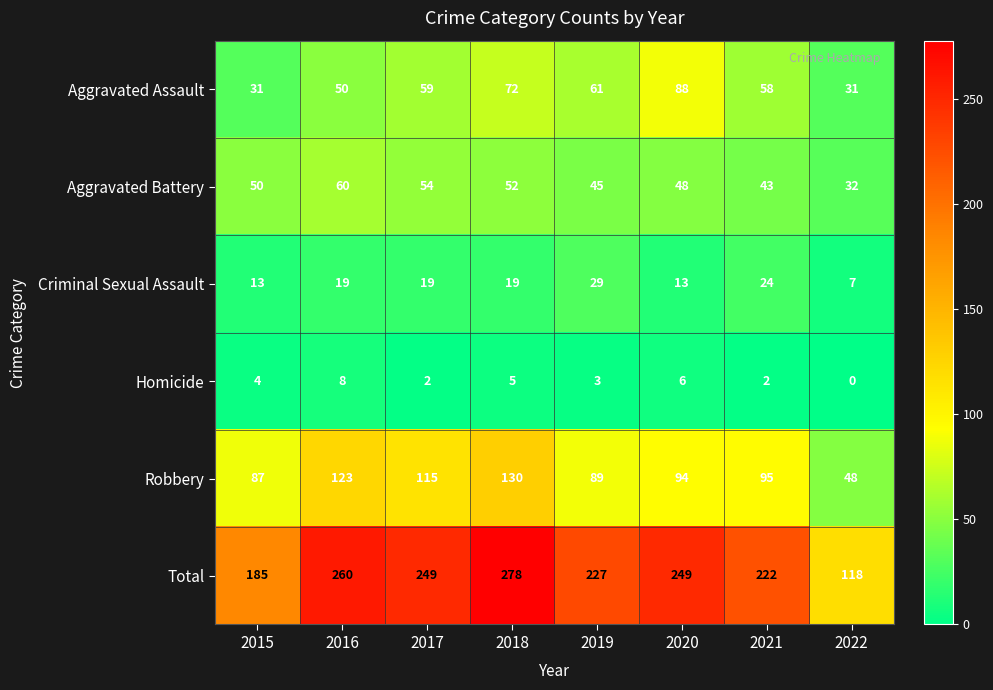

What is the difference between the highest and lowest values at 2022?

118